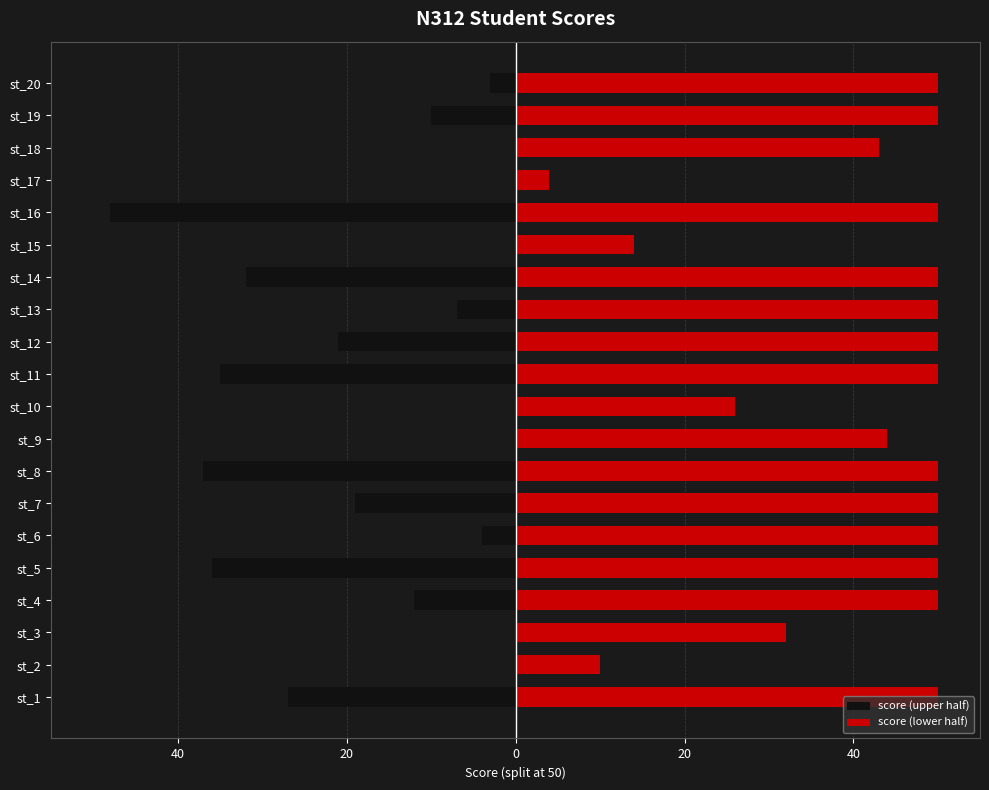

What is the minimum value shown in the chart?

-48